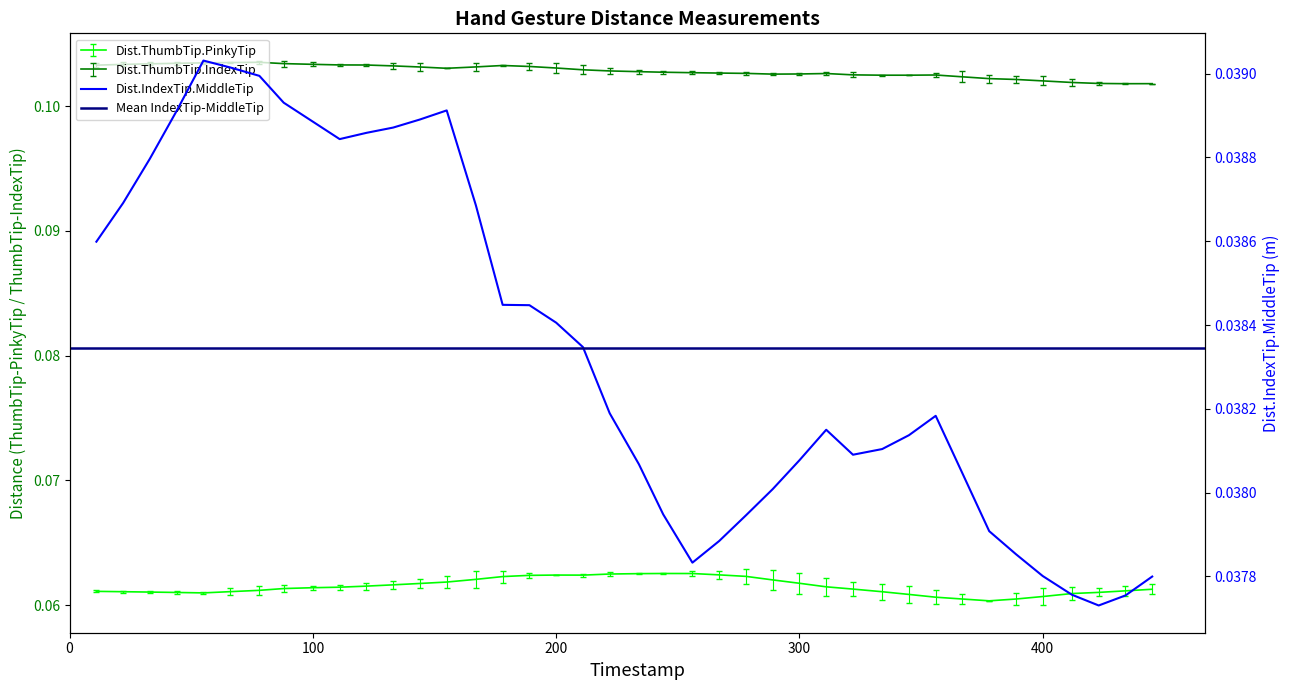

What is the sum of all Dist.IndexTip.MiddleTip values?

1.5